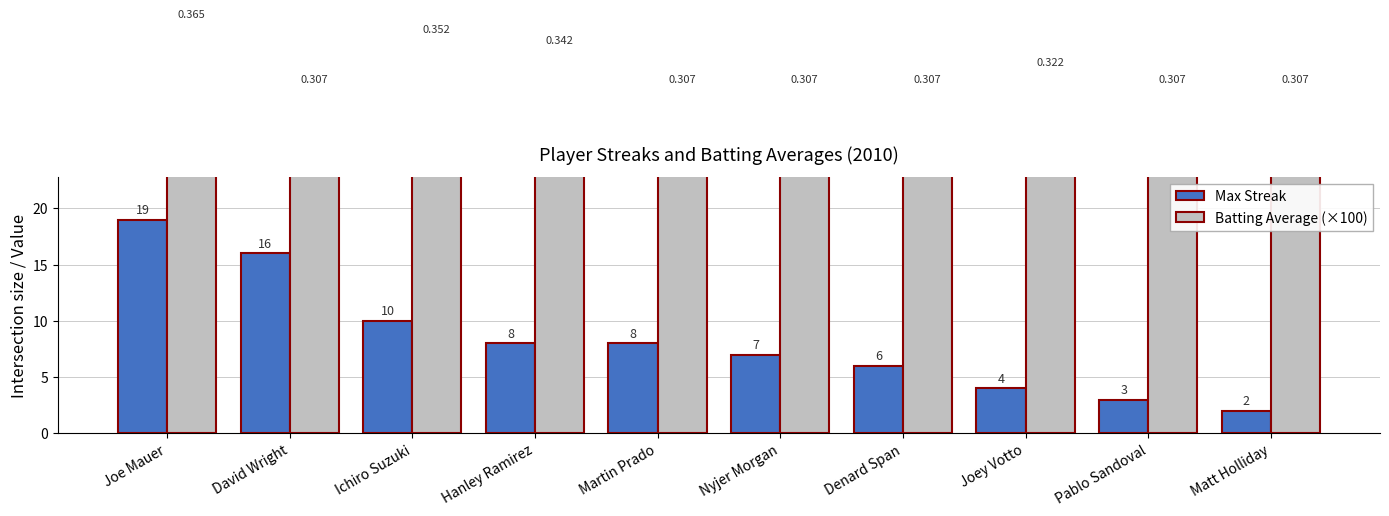

List the series in order of their overall mean, highest first.

Batting Average (×100), Max Streak